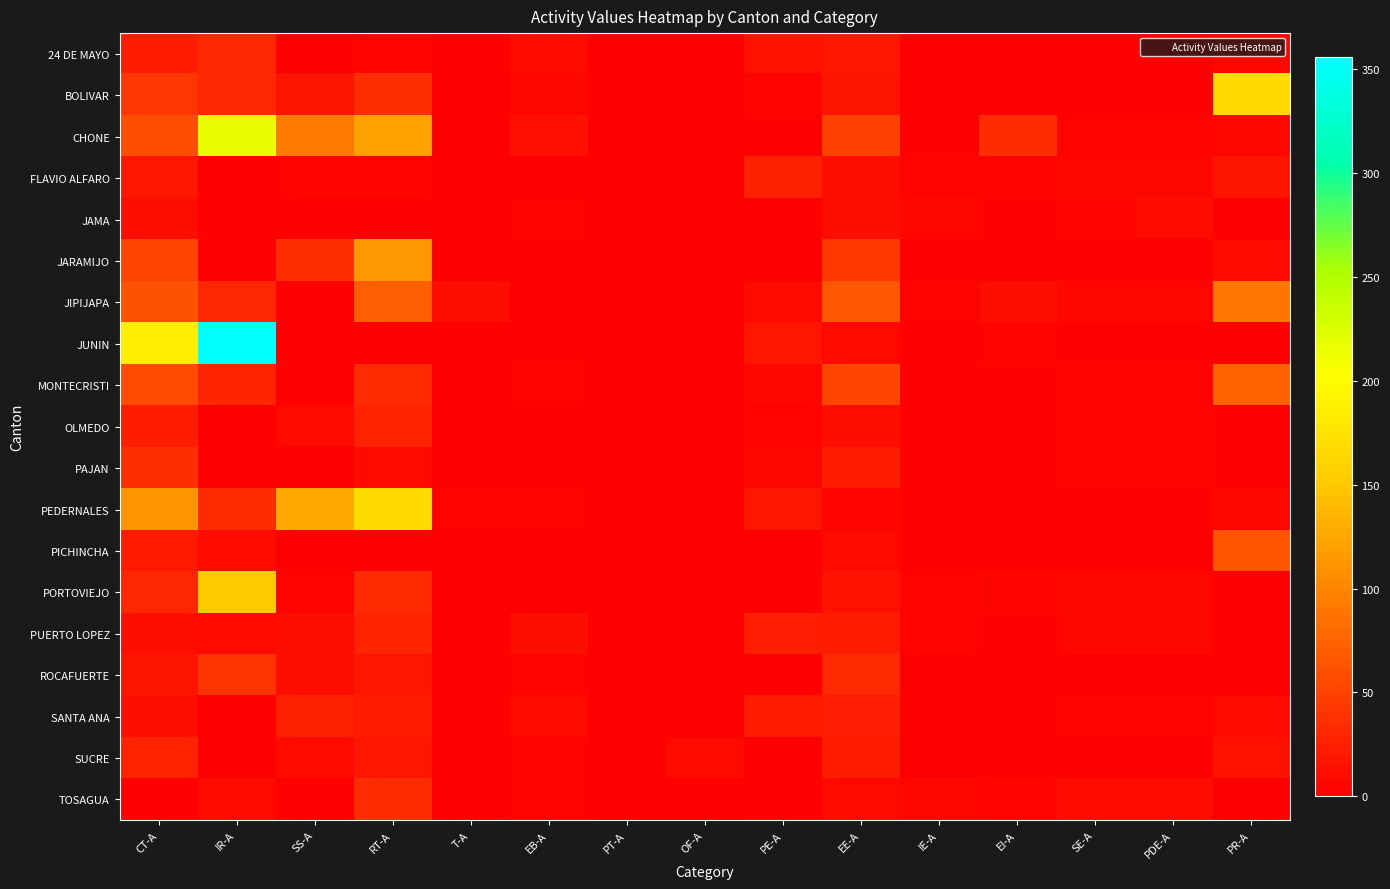

Reading left to right, list all the values displayed in this chart.

24 DE MAYO: CT-A=21	IR-A=30	SS-A=0	RT-A=3	T-A=0	EB-A=7	PT-A=1	OF-A=0	PE-A=14	EE-A=18	IE-A=0	EI-A=0	SE-A=0	PDE-A=0	PR-A=6
BOLIVAR: CT-A=41	IR-A=30	SS-A=16	RT-A=36	T-A=1	EB-A=6	PT-A=1	OF-A=0	PE-A=4	EE-A=16	IE-A=0	EI-A=0	SE-A=0	PDE-A=0	PR-A=168
CHONE: CT-A=59	IR-A=216	SS-A=92	RT-A=121	T-A=0	EB-A=13	PT-A=1	OF-A=2	PE-A=2	EE-A=49	IE-A=2	EI-A=34	SE-A=3	PDE-A=3	PR-A=6
FLAVIO ALFARO: CT-A=17	IR-A=0	SS-A=3	RT-A=4	T-A=0	EB-A=1	PT-A=0	OF-A=0	PE-A=26	EE-A=11	IE-A=4	EI-A=4	SE-A=6	PDE-A=6	PR-A=16
JAMA: CT-A=10	IR-A=2	SS-A=0	RT-A=0	T-A=0	EB-A=3	PT-A=1	OF-A=0	PE-A=0	EE-A=10	IE-A=6	EI-A=2	SE-A=3	PDE-A=9	PR-A=1
JARAMIJO: CT-A=51	IR-A=0	SS-A=36	RT-A=114	T-A=0	EB-A=1	PT-A=1	OF-A=1	PE-A=0	EE-A=43	IE-A=0	EI-A=0	SE-A=0	PDE-A=0	PR-A=7
JIPIJAPA: CT-A=62	IR-A=30	SS-A=0	RT-A=72	T-A=11	EB-A=1	PT-A=1	OF-A=0	PE-A=7	EE-A=66	IE-A=4	EI-A=11	SE-A=6	PDE-A=6	PR-A=90
JUNIN: CT-A=187	IR-A=356	SS-A=1	RT-A=0	T-A=0	EB-A=1	PT-A=1	OF-A=0	PE-A=17	EE-A=7	IE-A=0	EI-A=3	SE-A=0	PDE-A=0	PR-A=0
MONTECRISTI: CT-A=58	IR-A=28	SS-A=0	RT-A=32	T-A=0	EB-A=3	PT-A=1	OF-A=0	PE-A=6	EE-A=52	IE-A=2	EI-A=1	SE-A=3	PDE-A=3	PR-A=74
OLMEDO: CT-A=23	IR-A=1	SS-A=7	RT-A=27	T-A=0	EB-A=1	PT-A=1	OF-A=0	PE-A=4	EE-A=12	IE-A=2	EI-A=1	SE-A=3	PDE-A=3	PR-A=0
PAJAN: CT-A=36	IR-A=2	SS-A=1	RT-A=8	T-A=0	EB-A=1	PT-A=1	OF-A=0	PE-A=6	EE-A=23	IE-A=2	EI-A=0	SE-A=3	PDE-A=3	PR-A=0
PEDERNALES: CT-A=111	IR-A=32	SS-A=127	RT-A=168	T-A=4	EB-A=4	PT-A=1	OF-A=0	PE-A=18	EE-A=5	IE-A=0	EI-A=0	SE-A=0	PDE-A=0	PR-A=6
PICHINCHA: CT-A=20	IR-A=9	SS-A=0	RT-A=2	T-A=0	EB-A=1	PT-A=1	OF-A=0	PE-A=0	EE-A=8	IE-A=0	EI-A=0	SE-A=0	PDE-A=0	PR-A=65
PORTOVIEJO: CT-A=30	IR-A=152	SS-A=3	RT-A=32	T-A=2	EB-A=1	PT-A=1	OF-A=1	PE-A=2	EE-A=14	IE-A=4	EI-A=5	SE-A=6	PDE-A=6	PR-A=0
PUERTO LOPEZ: CT-A=12	IR-A=8	SS-A=10	RT-A=29	T-A=0	EB-A=11	PT-A=0	OF-A=0	PE-A=24	EE-A=22	IE-A=4	EI-A=2	SE-A=6	PDE-A=6	PR-A=0
ROCAFUERTE: CT-A=16	IR-A=40	SS-A=10	RT-A=18	T-A=0	EB-A=4	PT-A=1	OF-A=2	PE-A=0	EE-A=33	IE-A=0	EI-A=0	SE-A=0	PDE-A=0	PR-A=1
SANTA ANA: CT-A=12	IR-A=1	SS-A=26	RT-A=22	T-A=0	EB-A=7	PT-A=1	OF-A=0	PE-A=21	EE-A=25	IE-A=2	EI-A=0	SE-A=3	PDE-A=3	PR-A=8
SUCRE: CT-A=27	IR-A=1	SS-A=9	RT-A=17	T-A=0	EB-A=3	PT-A=1	OF-A=7	PE-A=0	EE-A=23	IE-A=0	EI-A=0	SE-A=0	PDE-A=0	PR-A=15
TOSAGUA: CT-A=2	IR-A=8	SS-A=0	RT-A=34	T-A=0	EB-A=3	PT-A=1	OF-A=0	PE-A=2	EE-A=7	IE-A=6	EI-A=4	SE-A=9	PDE-A=9	PR-A=0